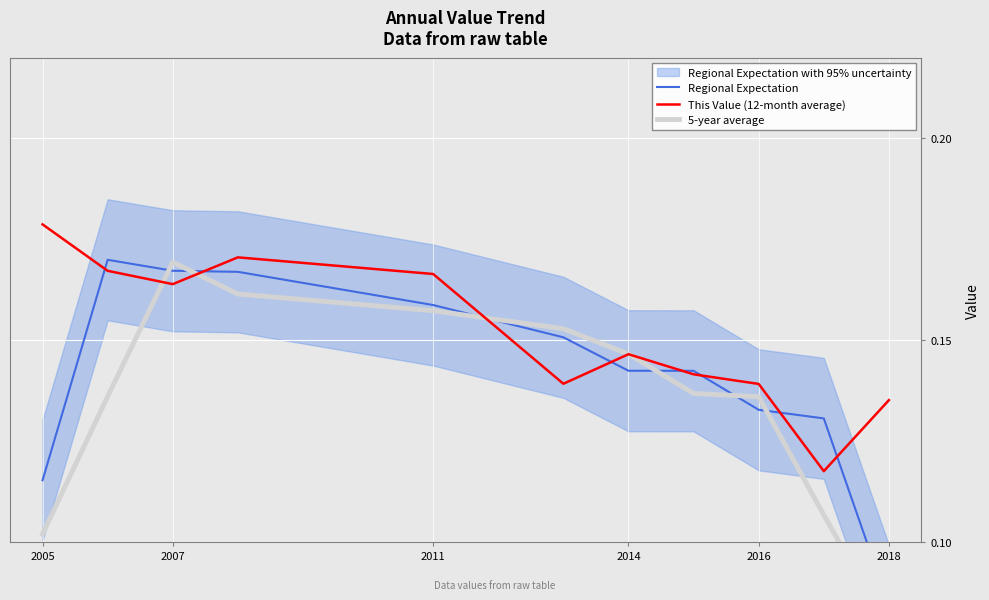

The This Value (12-month average) series shows 0.1 at 2011. True or false?

False